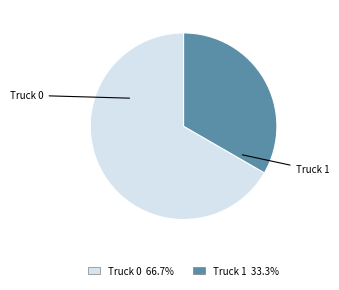

Rank the categories by value from highest to lowest.

Truck 0, Truck 1